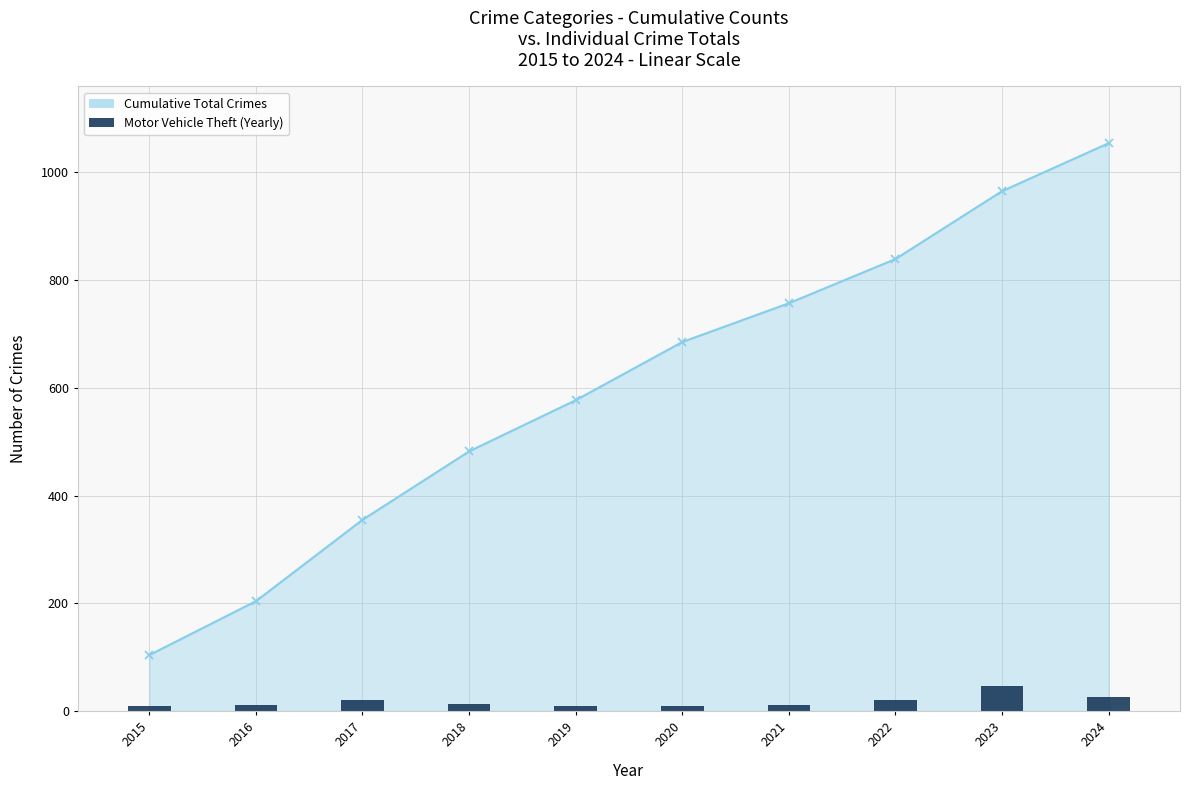

How many series are shown in this chart?

2